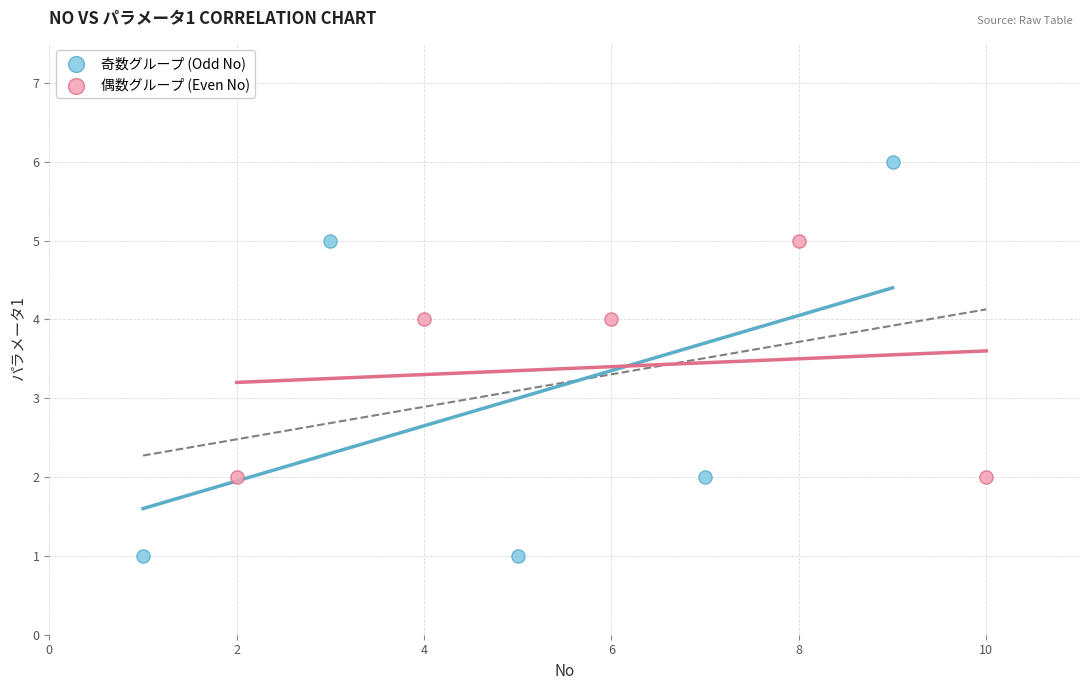

Which series has the widest spread of Y values?

奇数グループ (Odd No)